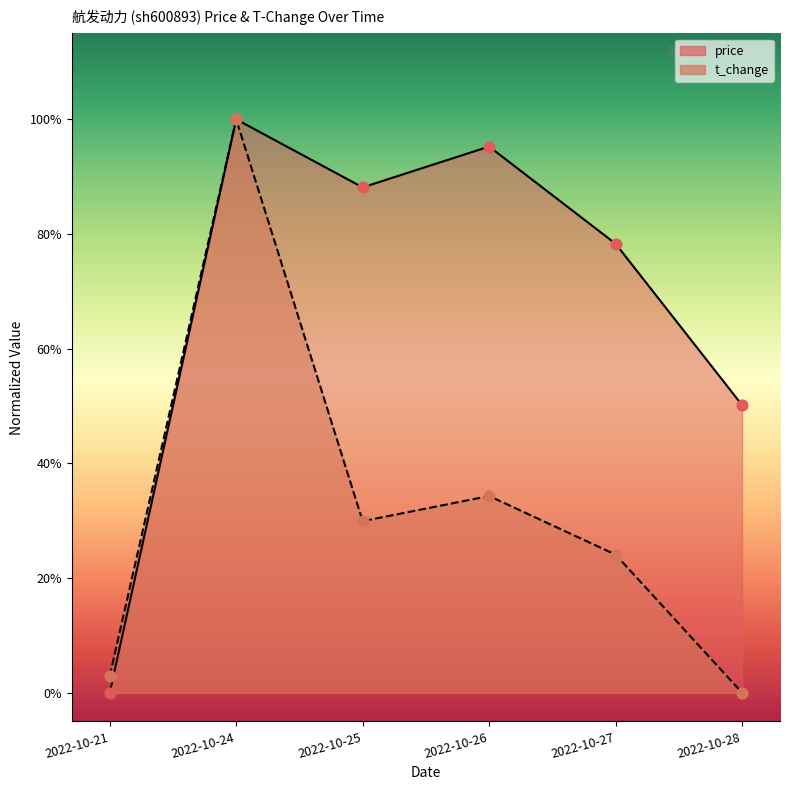

At how many categories does at least one series exceed 0?

6